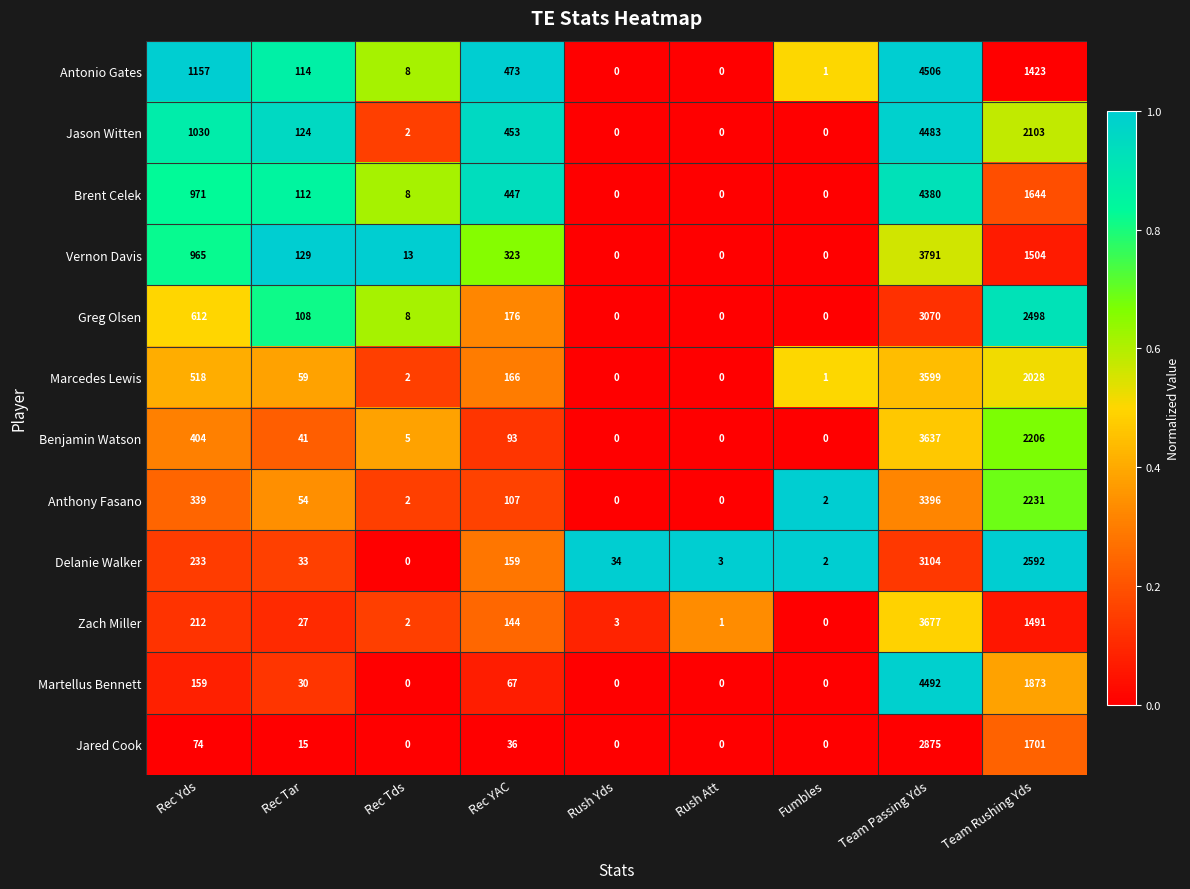

List the labels in order of Zach Miller value, largest first.

Team Passing Yds, Team Rushing Yds, Rec Yds, Rec YAC, Rec Tar, Rush Yds, Rec Tds, Rush Att, Fumbles